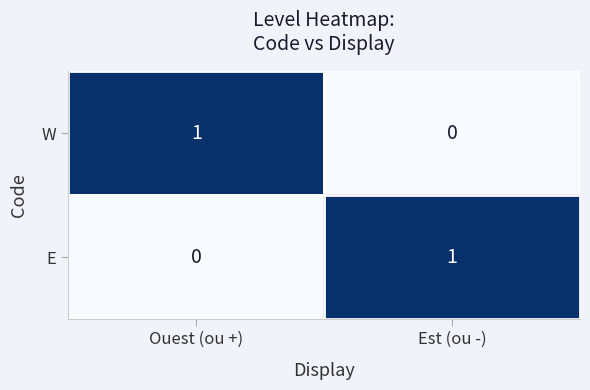

What is the total value across all series at Ouest (ou +)?

1